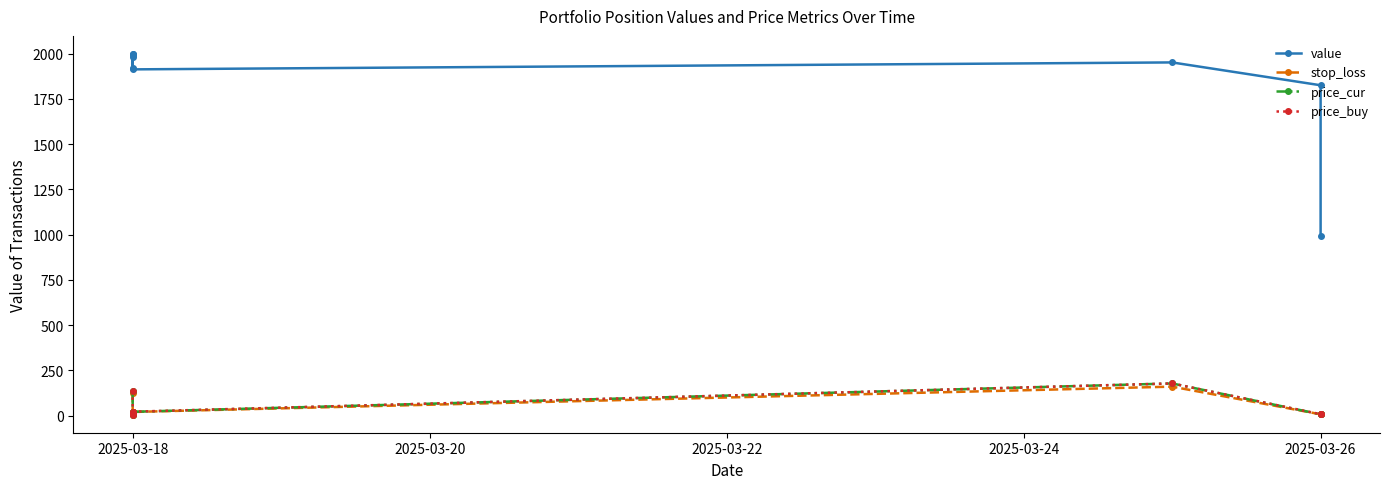

Rank the series by their maximum value, from highest to lowest.

value, price_cur, price_buy, stop_loss